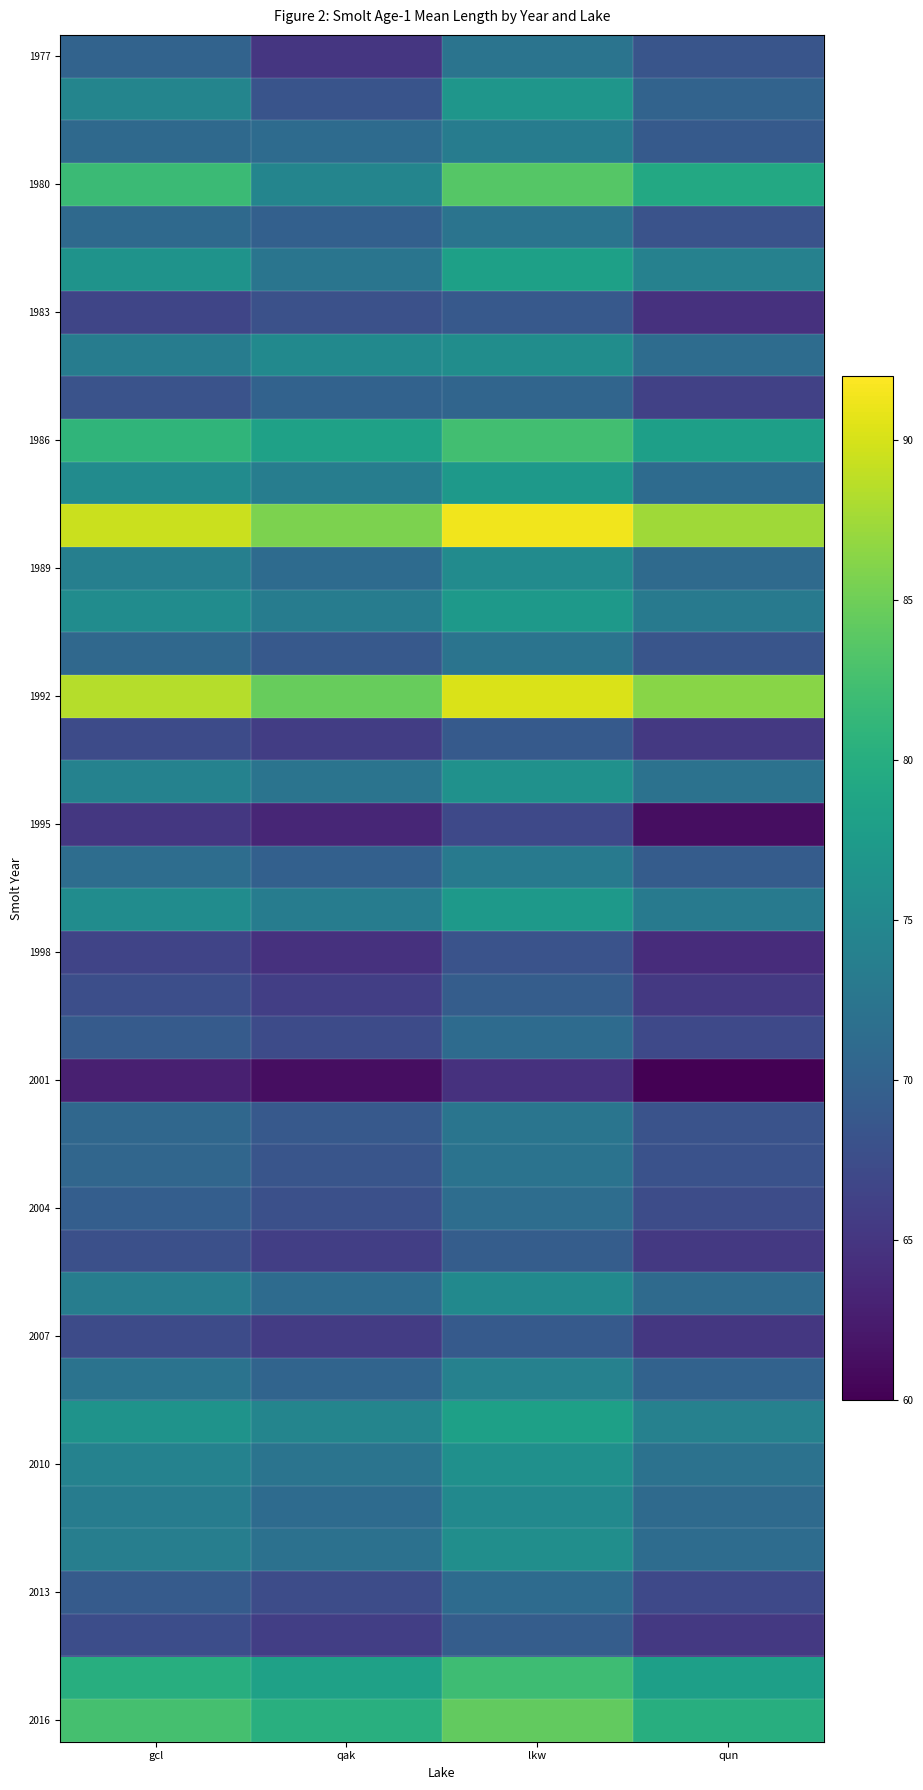

At how many categories does at least one series exceed 89?

2